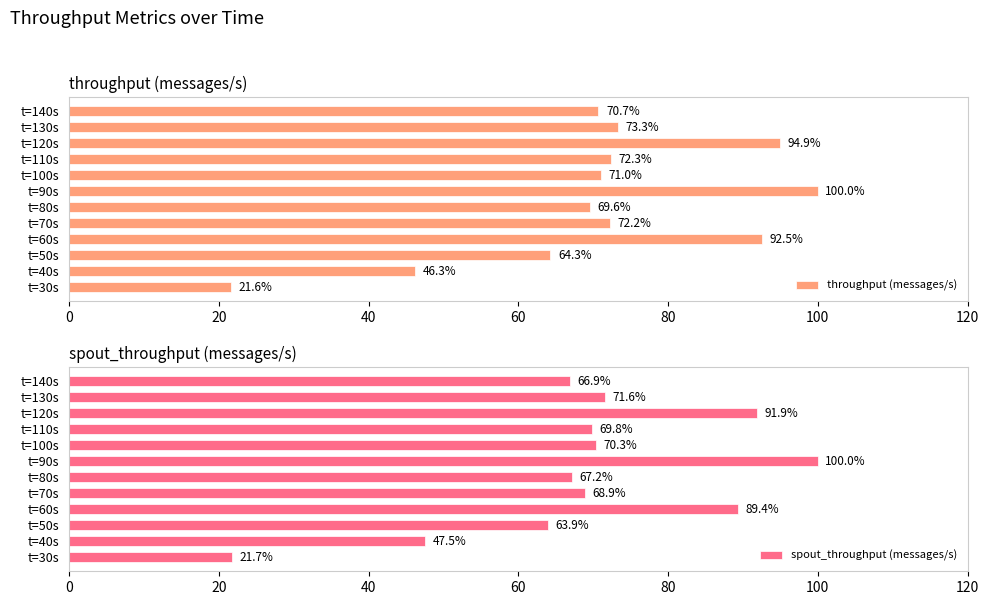

How many data points in throughput (messages/s) are less than 72?

6